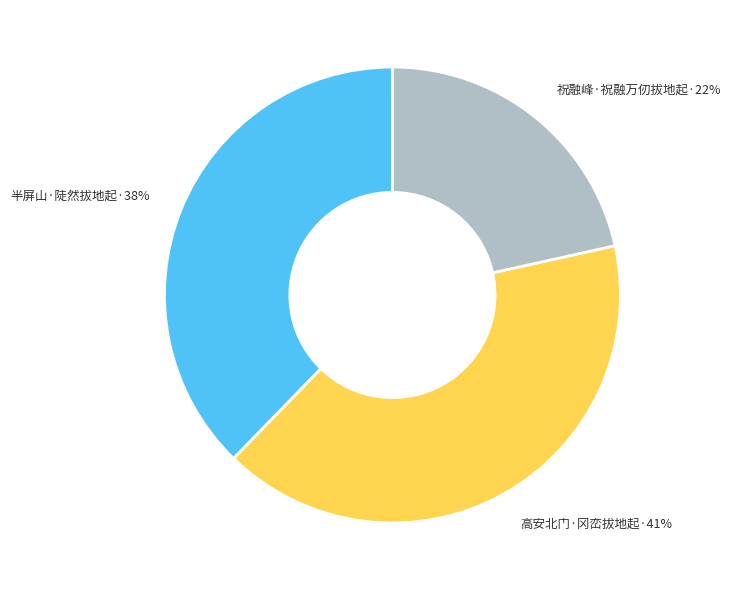

To the nearest percent, what is the average slice percentage?

33%